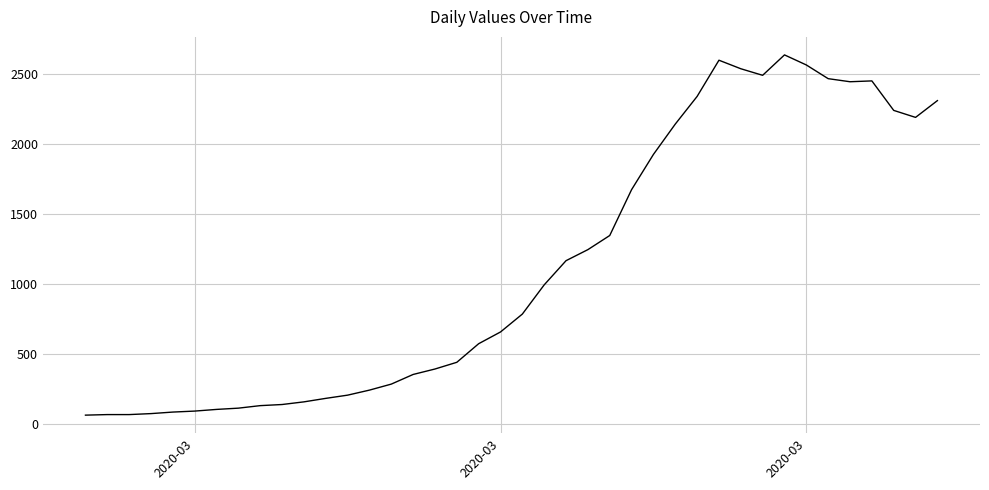

What is the minimum value shown in the chart?

61